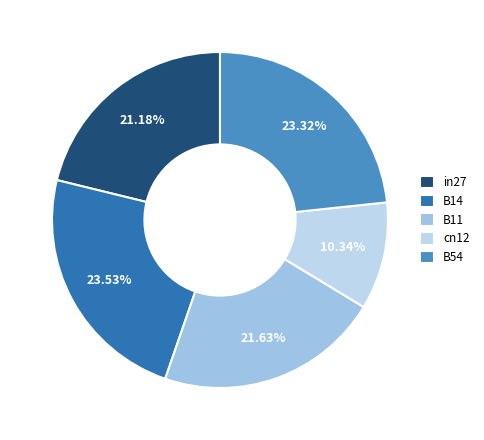

Combined, do B14 and B54 account for over 50%?

No